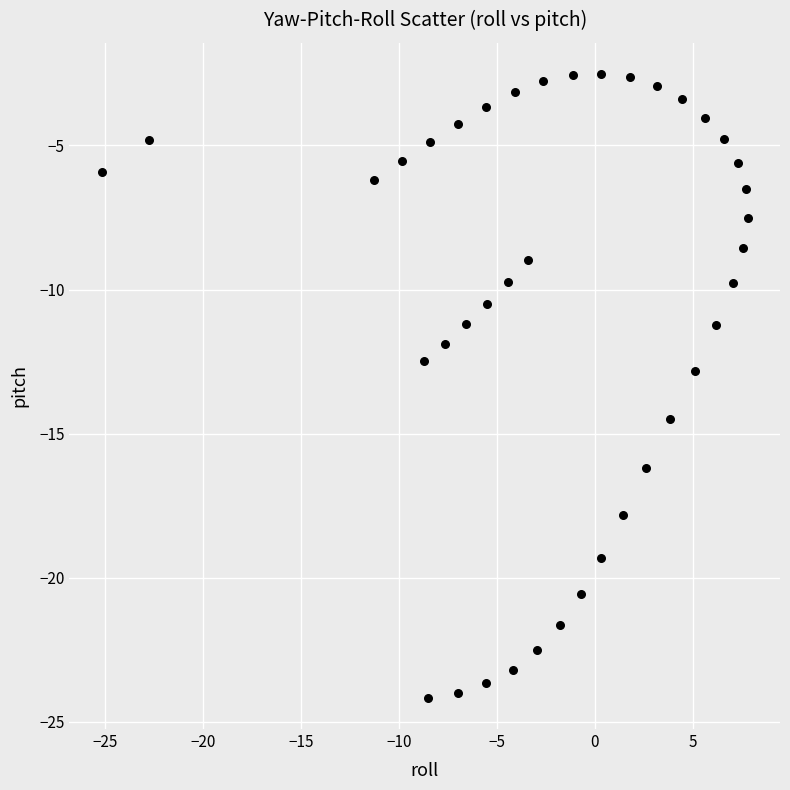

What is the range of X values (max minus min)?

33.0